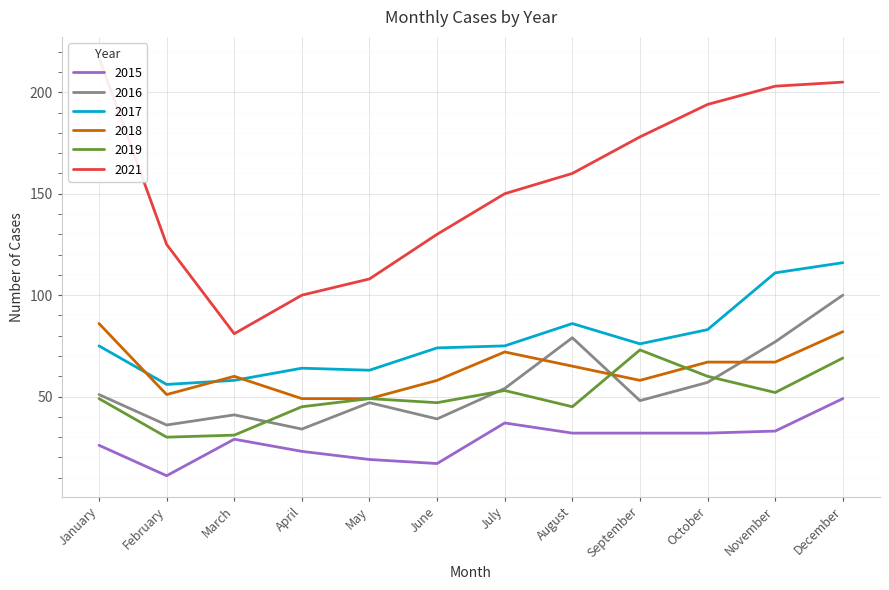

Which has a higher value, December or October?

December